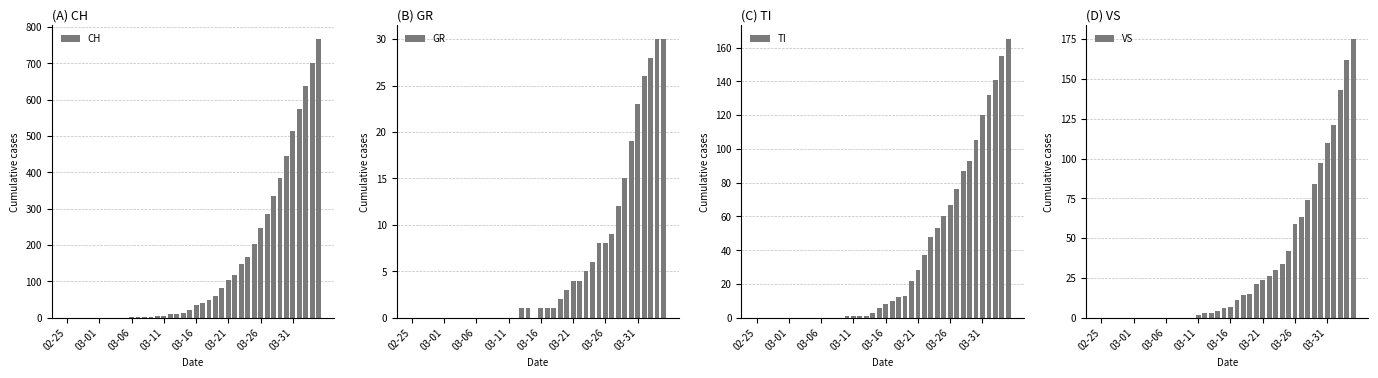

How many values in the GR series are below 1?

18